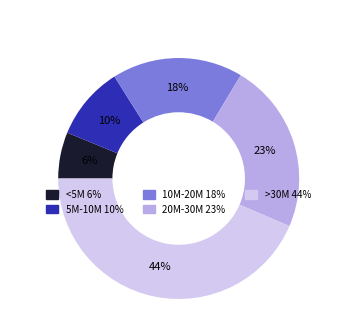

To the nearest percent, what is the average slice percentage?

20%